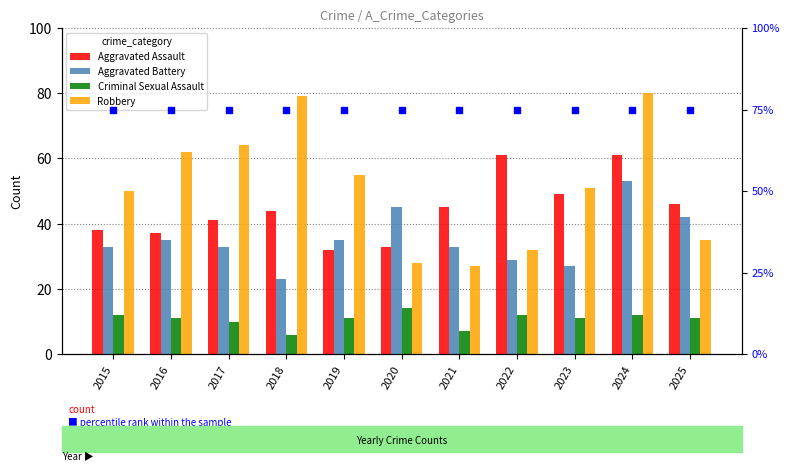

What is the difference between the second highest and minimum values in the Aggravated Assault series?

29